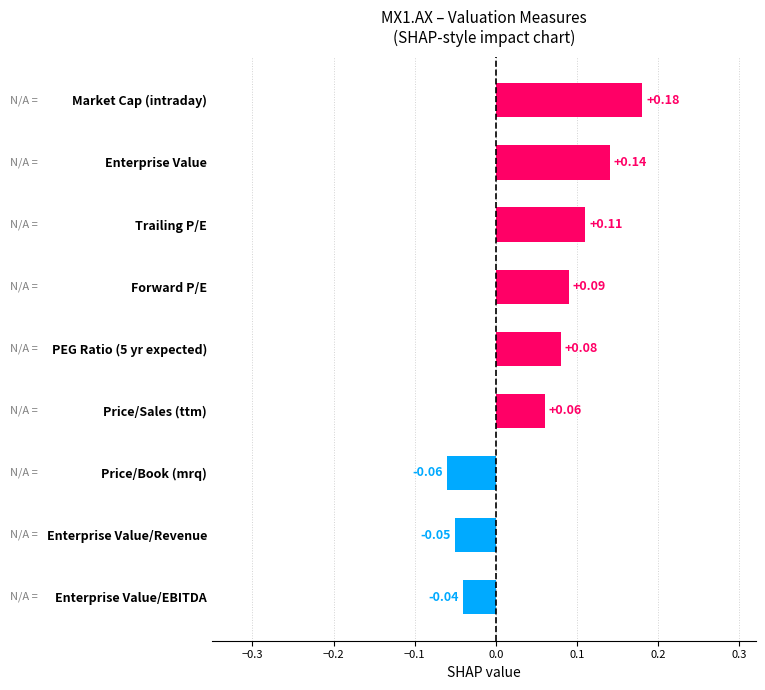

At which category does the chart reach its minimum across all series?

Price/Book (mrq)